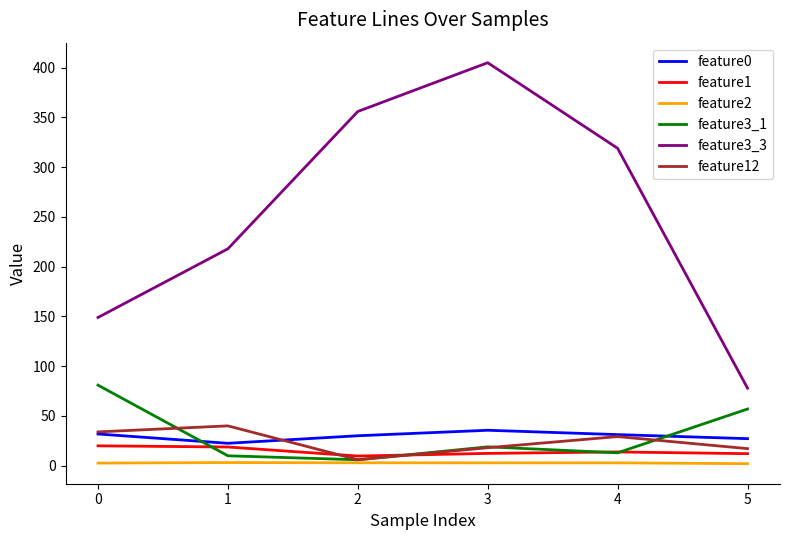

Which series has the largest total across all categories?

feature3_3